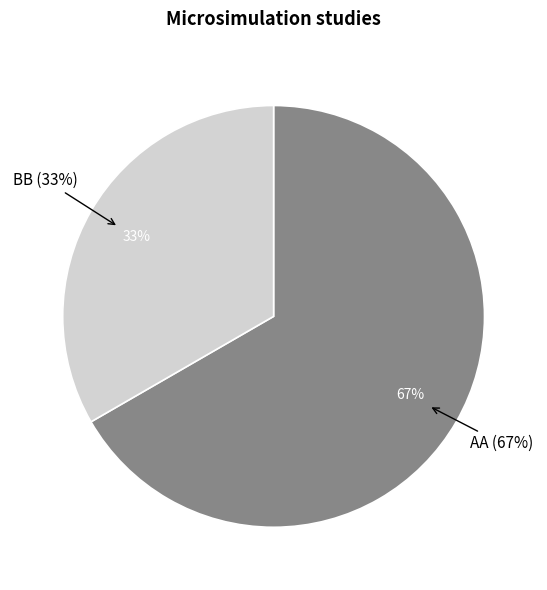

To the nearest percent, what is the combined percentage of BB and AA?

100%